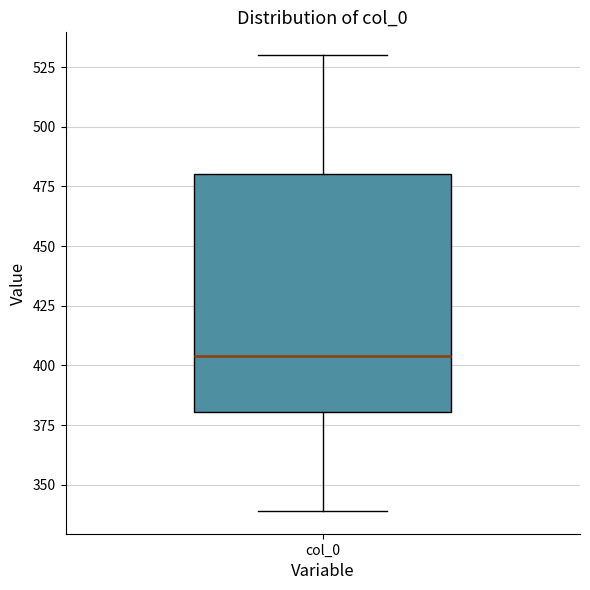

Read this box plot against the y-axis: the position of the median line, the range covered by the box, and the ends of both whiskers. The values are not printed on the chart, so give them approximately, as read against the axis.

median 405, box 380 to 480, whiskers 340 to 530